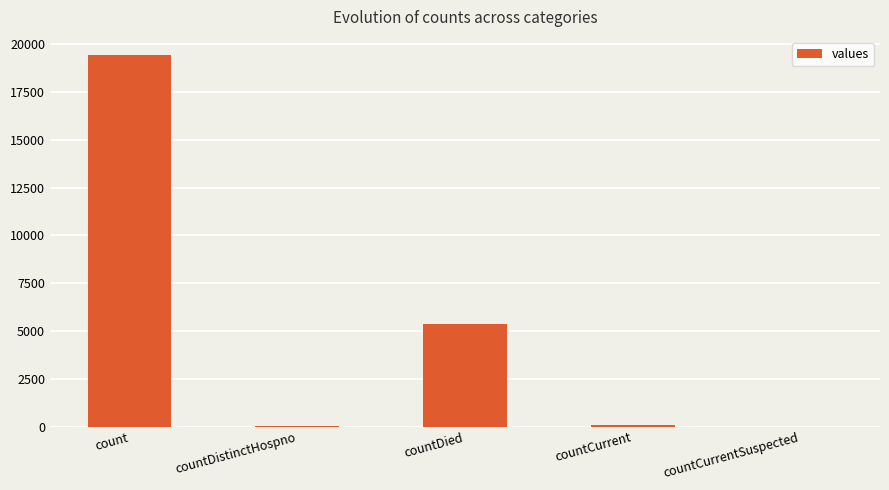

What is the change in value from countDied to countCurrentSuspected?

-5357